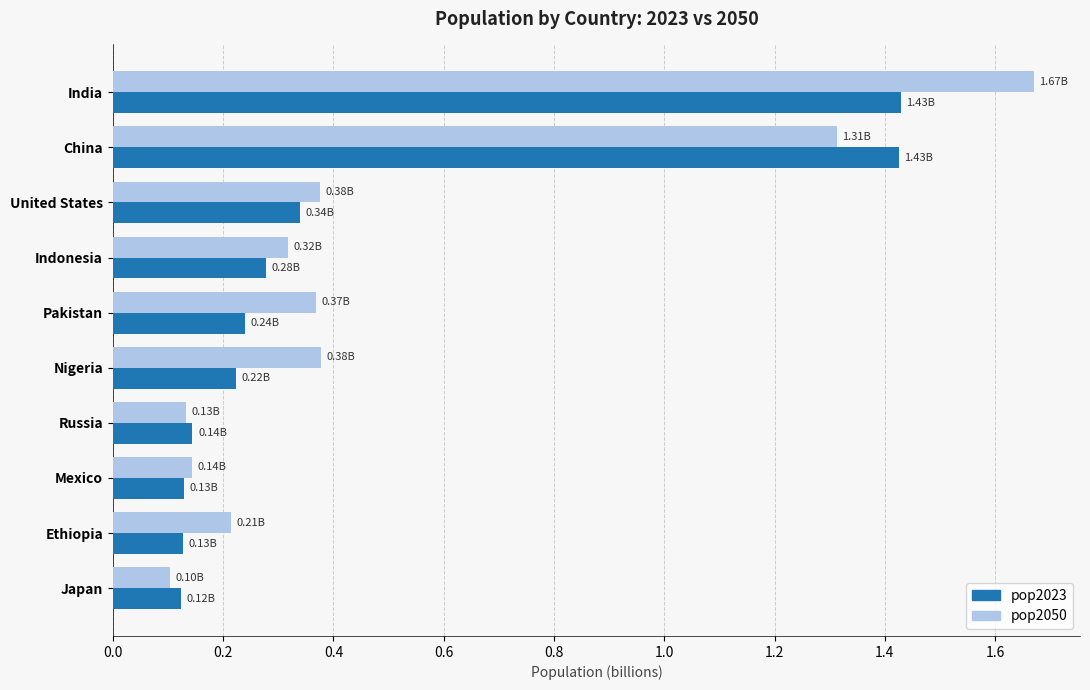

Rank the series by their maximum value, from lowest to highest.

pop2023, pop2050